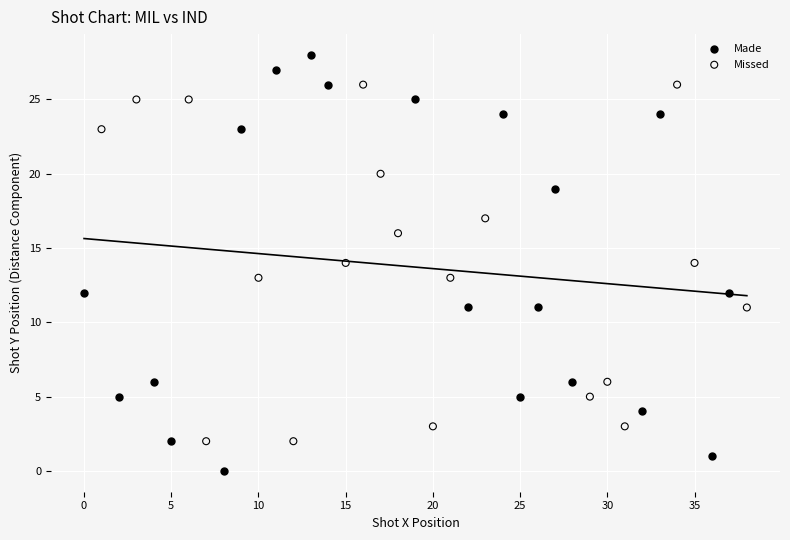

Which series contains the highest Y value?

Made